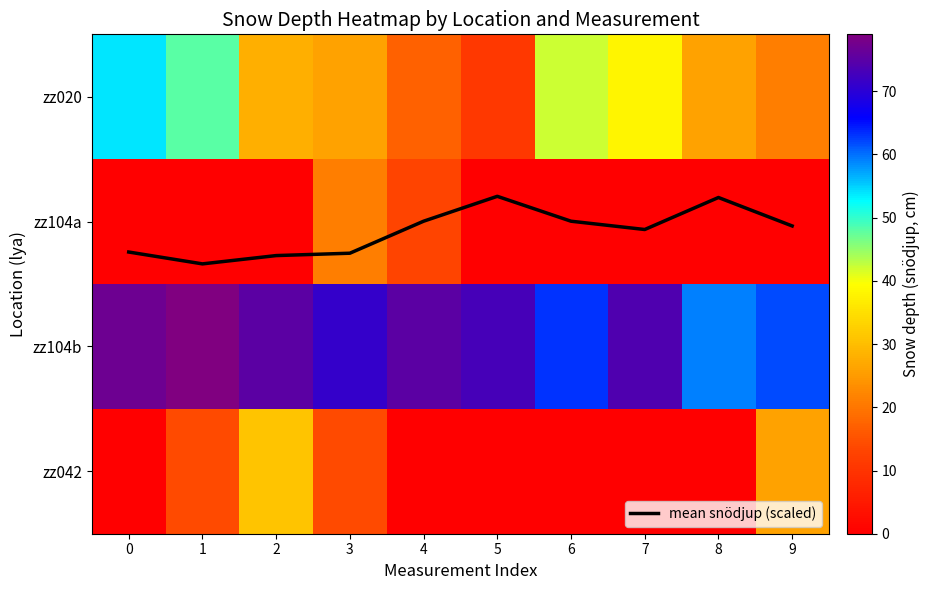

At which category does the chart reach its peak across all series?

1